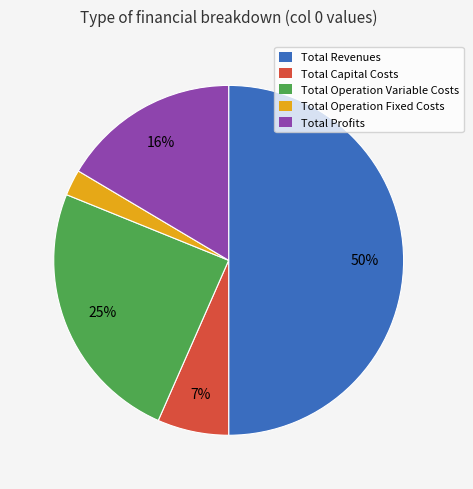

Combined, do Total Revenues and Total Operation Fixed Costs account for over 50%?

Yes